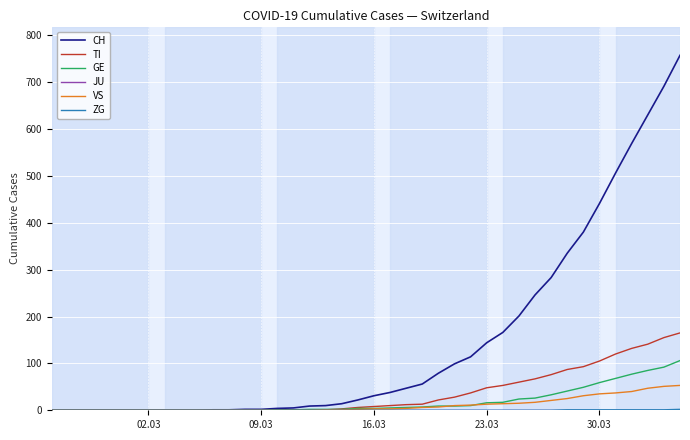

What is the average value of the VS series?

11